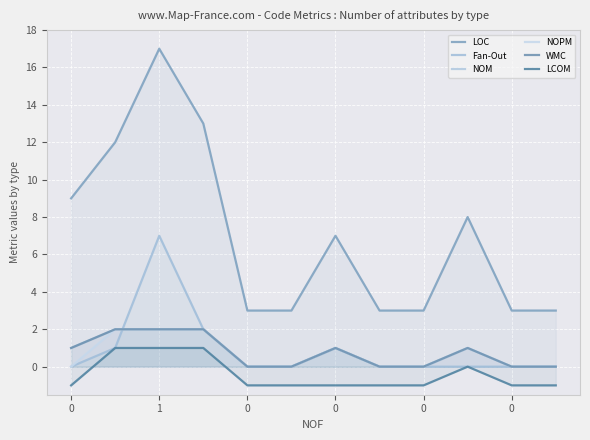

What is the minimum value shown in the chart?

-1